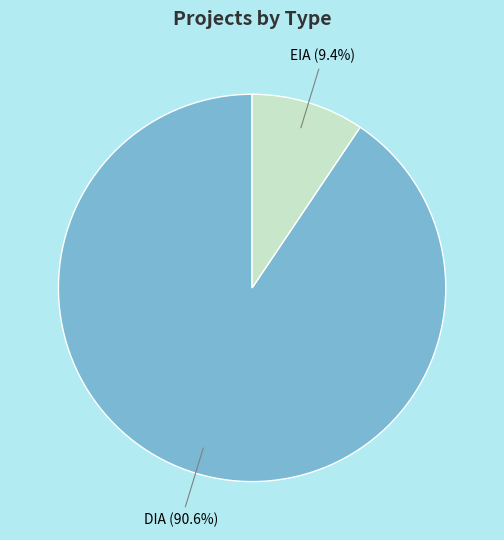

Is it true that DIA is 91% of the pie?

True